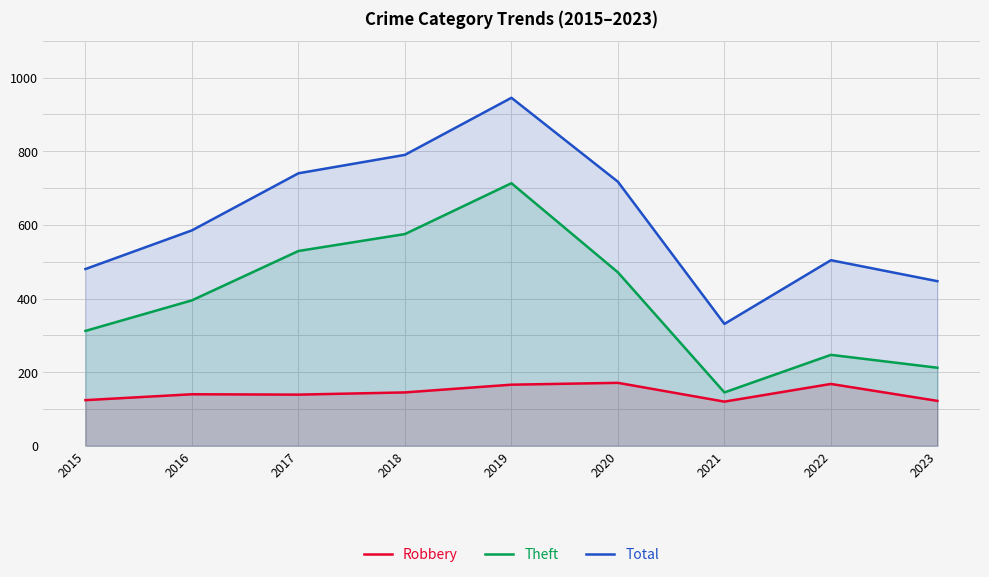

Between 2015 and 2017, which is larger?

2017